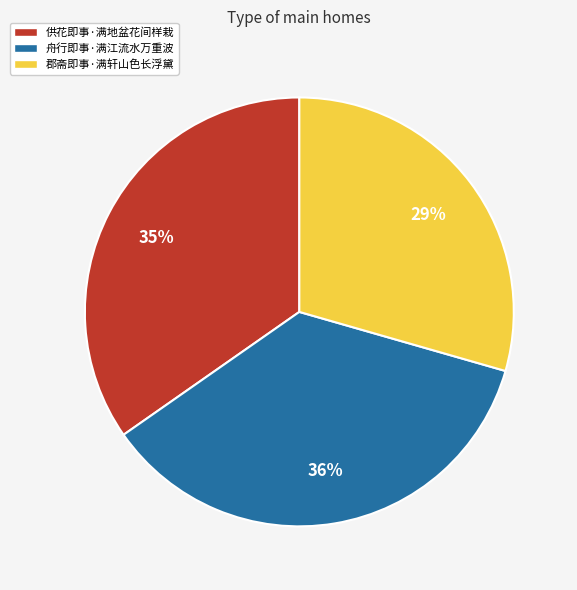

To the nearest percent, what percentage of the pie is 郡斋即事·满轩山色长浮黛?

29%